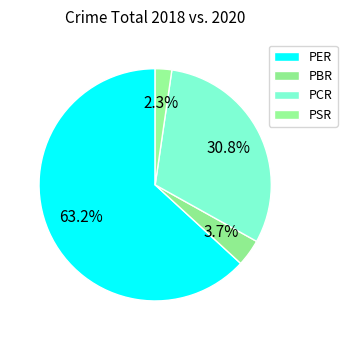

How many slices are in this pie chart?

4